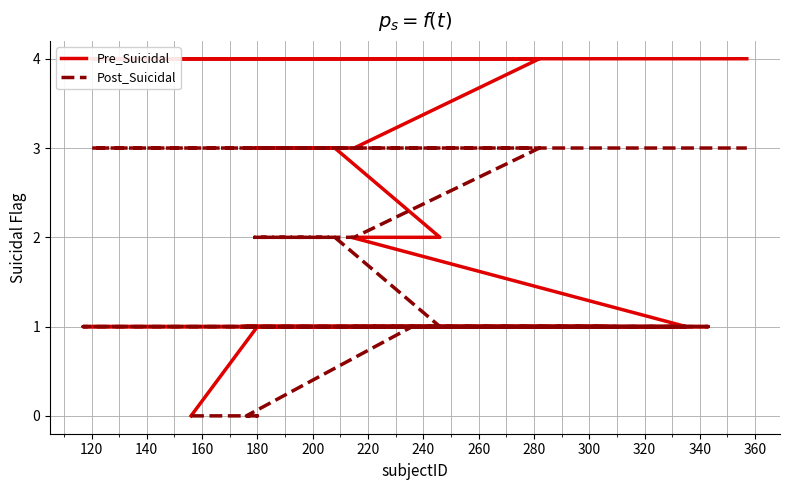

What is the label of the 6th point from the left?

200